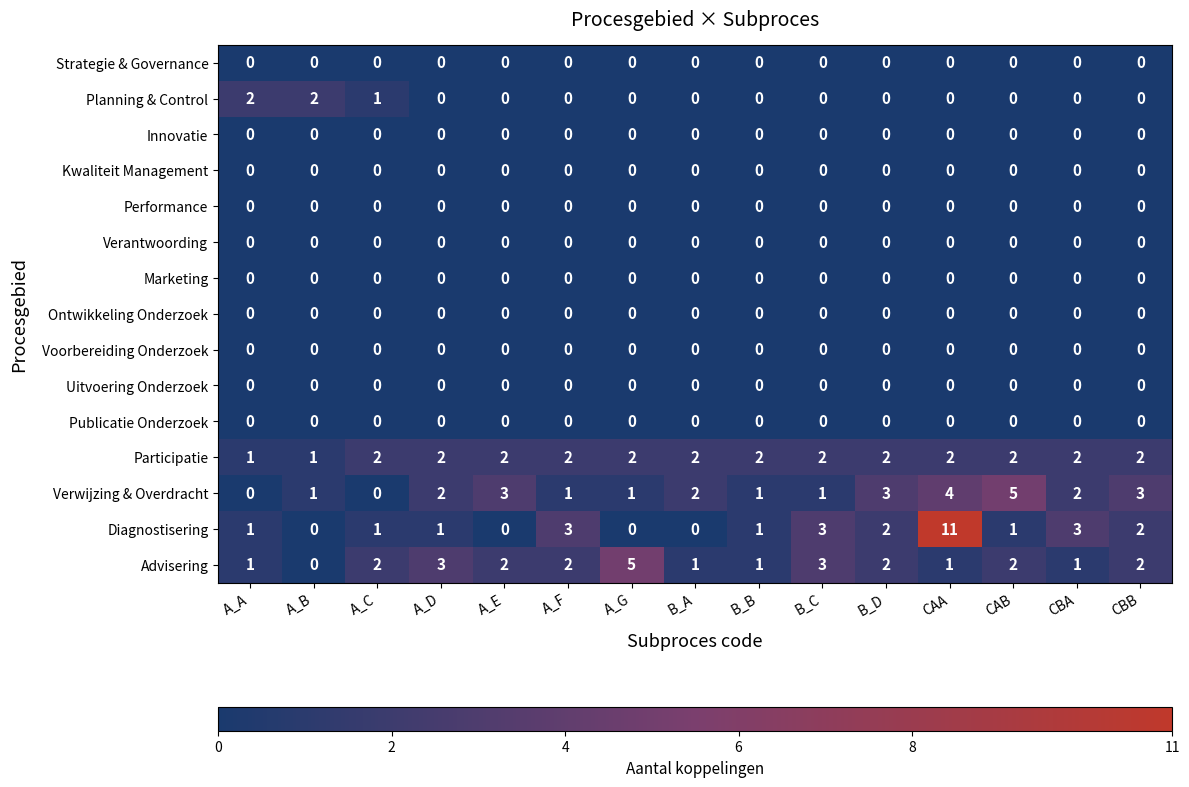

At which category is the sum across all series the highest?

CAA